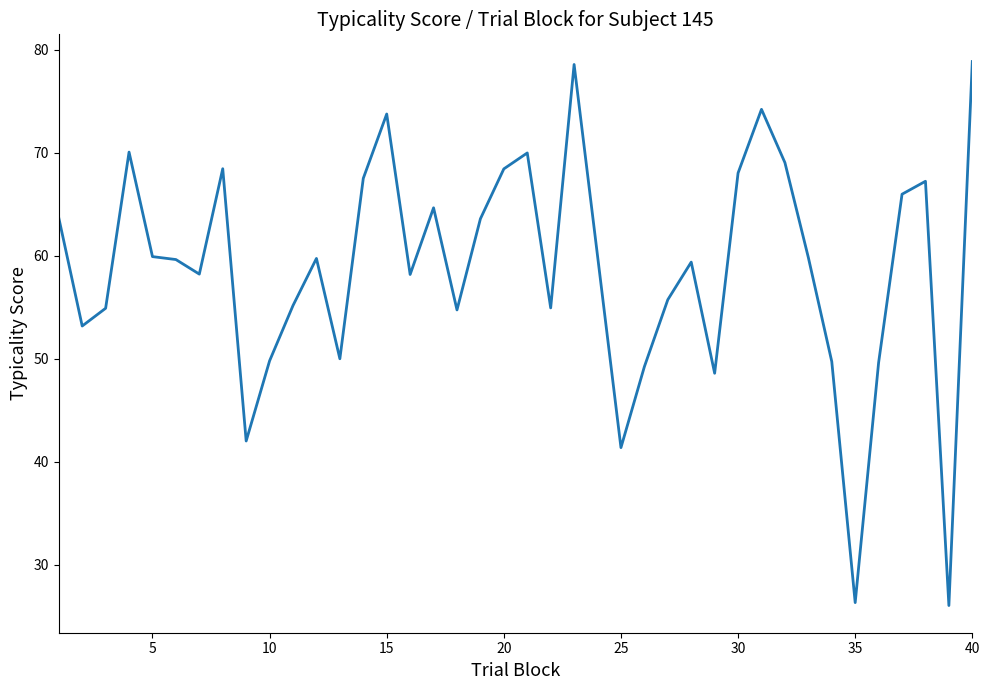

Is this an area chart (filled region under the line)?

No